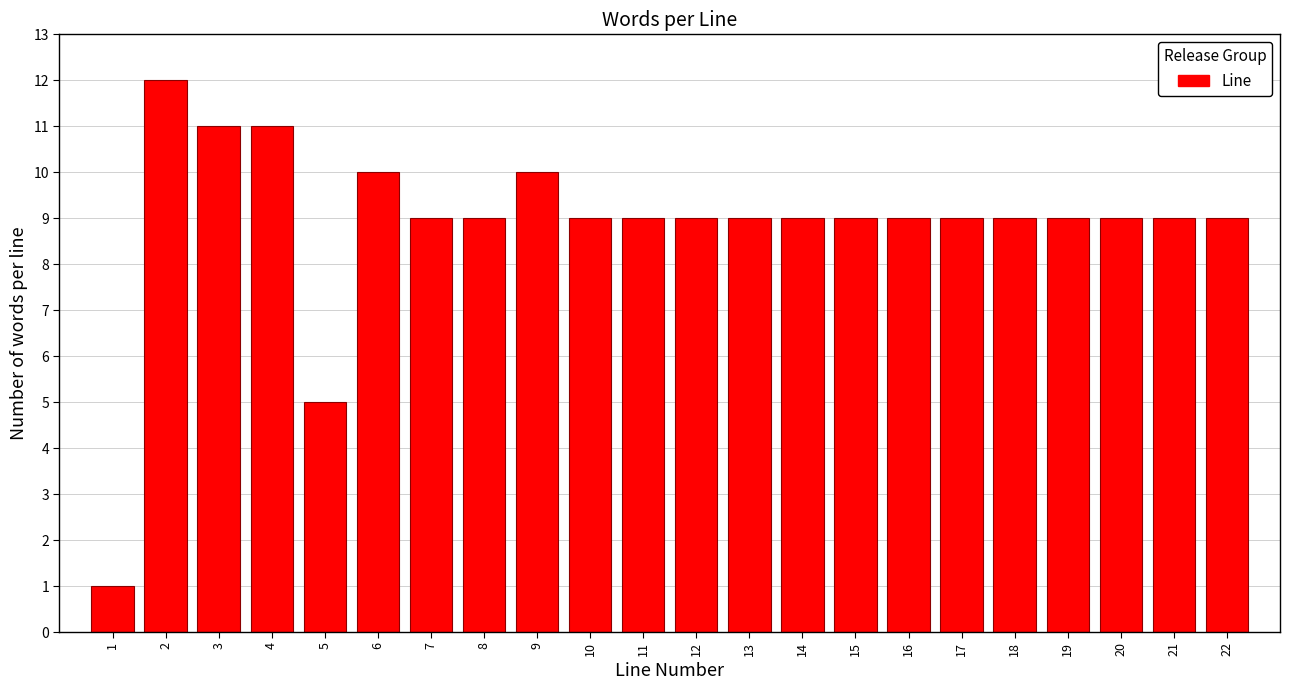

Reading left to right, transcribe all the data shown in this chart.

1	12	11	11	5	10	9	9	10	9	9	9	9	9	9	9	9	9	9	9	9	9